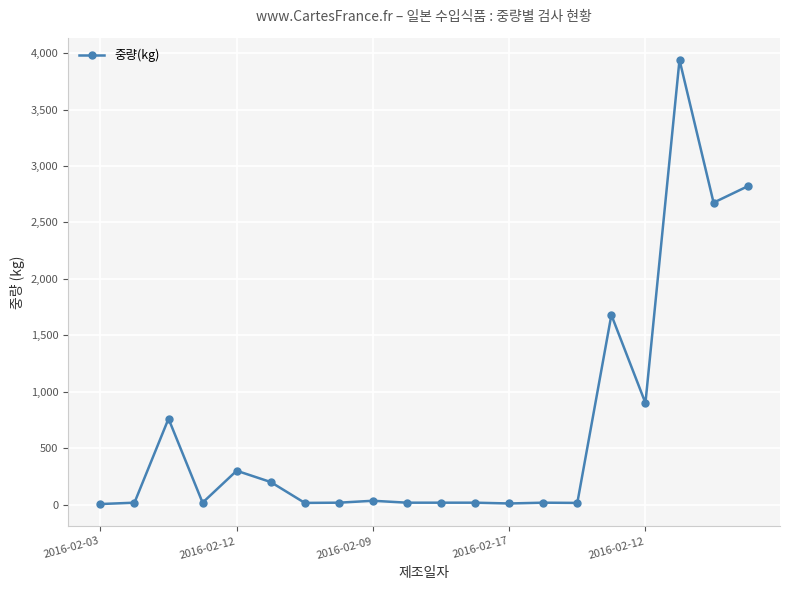

What is the greatest value displayed?

3940